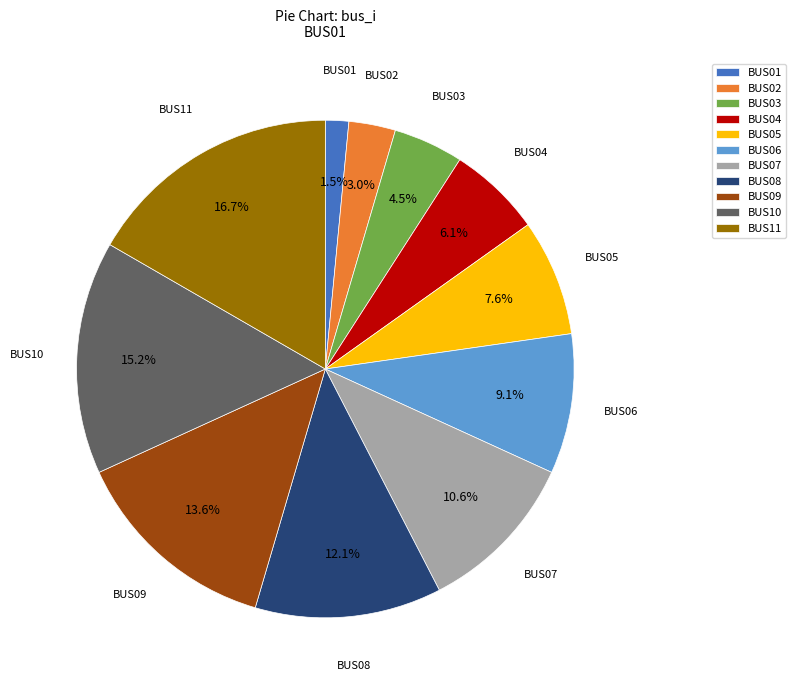

Which has a higher value, BUS10 or BUS08?

BUS10